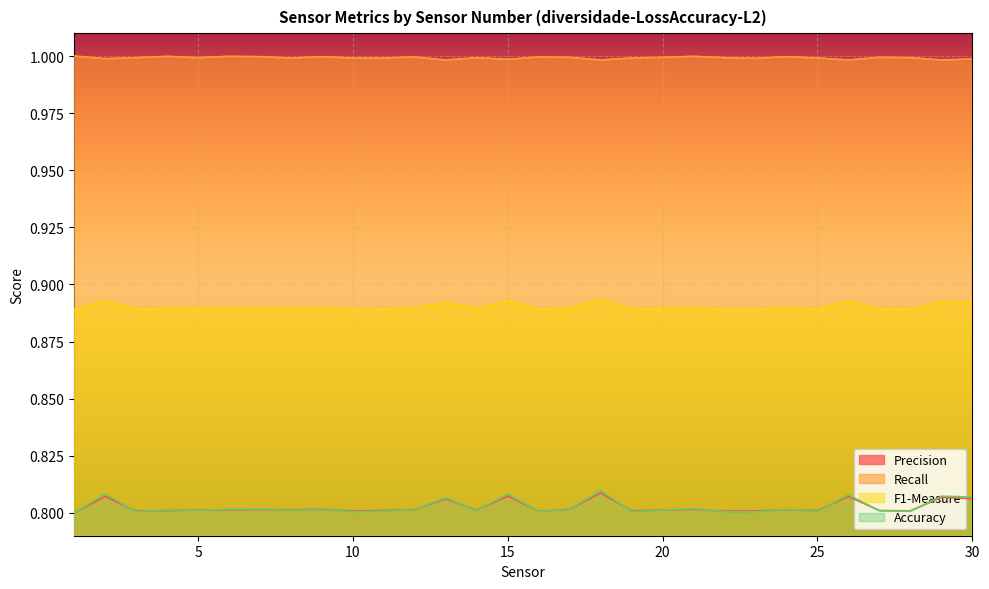

Reading left to right, what are all the values shown in this chart?

Precision: 1=0.8	2=0.8	3=0.8	4=0.8	5=0.8	6=0.8	7=0.8	8=0.8	9=0.8	10=0.8	11=0.8	12=0.8	13=0.8	14=0.8	15=0.8	16=0.8	17=0.8	18=0.8	19=0.8	20=0.8	21=0.8	22=0.8	23=0.8	24=0.8	25=0.8	26=0.8	27=0.8	28=0.8	29=0.8	30=0.8
Recall: 1=1.0	2=1.0	3=1.0	4=1.0	5=1.0	6=1.0	7=1.0	8=1.0	9=1.0	10=1.0	11=1.0	12=1.0	13=1.0	14=1.0	15=1.0	16=1.0	17=1.0	18=1.0	19=1.0	20=1.0	21=1.0	22=1.0	23=1.0	24=1.0	25=1.0	26=1.0	27=1.0	28=1.0	29=1.0	30=1.0
F1-Measure: 1=0.9	2=0.9	3=0.9	4=0.9	5=0.9	6=0.9	7=0.9	8=0.9	9=0.9	10=0.9	11=0.9	12=0.9	13=0.9	14=0.9	15=0.9	16=0.9	17=0.9	18=0.9	19=0.9	20=0.9	21=0.9	22=0.9	23=0.9	24=0.9	25=0.9	26=0.9	27=0.9	28=0.9	29=0.9	30=0.9
Accuracy: 1=0.8	2=0.8	3=0.8	4=0.8	5=0.8	6=0.8	7=0.8	8=0.8	9=0.8	10=0.8	11=0.8	12=0.8	13=0.8	14=0.8	15=0.8	16=0.8	17=0.8	18=0.8	19=0.8	20=0.8	21=0.8	22=0.8	23=0.8	24=0.8	25=0.8	26=0.8	27=0.8	28=0.8	29=0.8	30=0.8